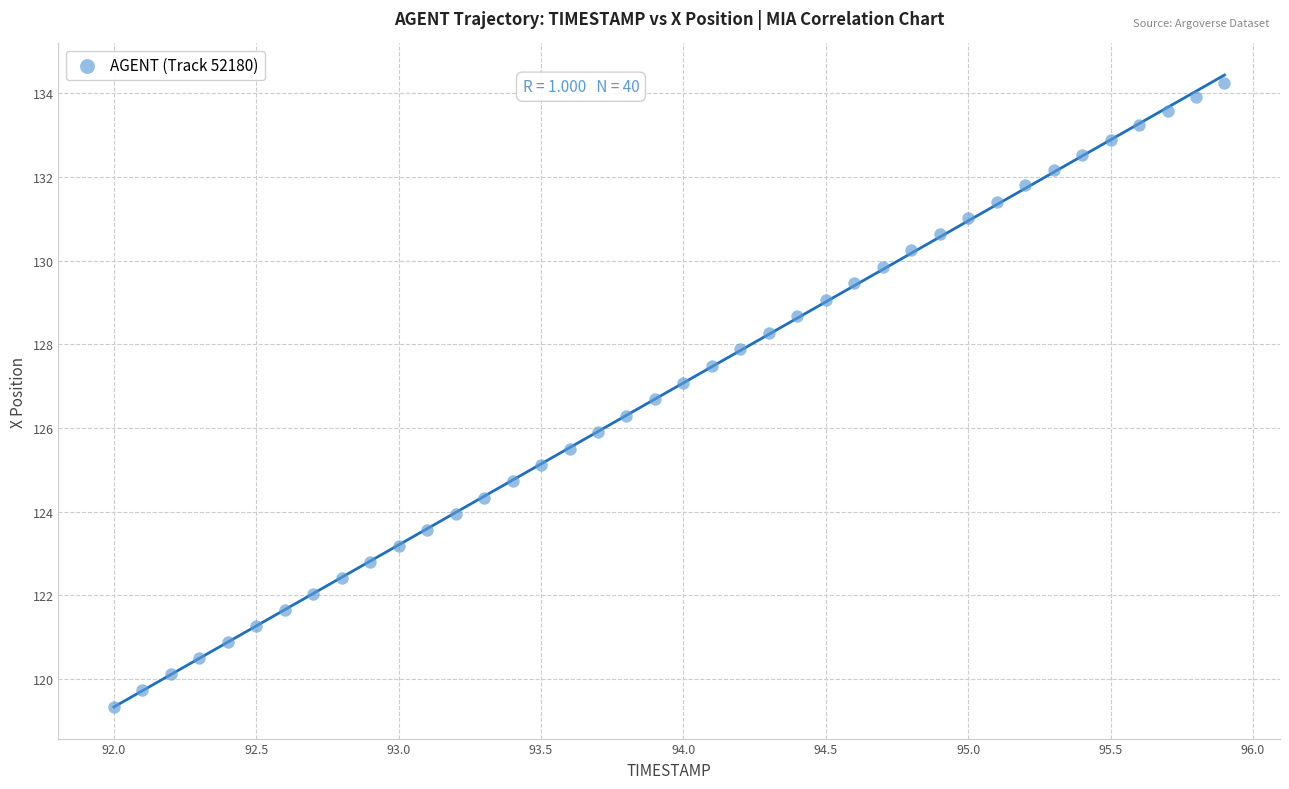

What is the range of X values (max minus min)?

3.9